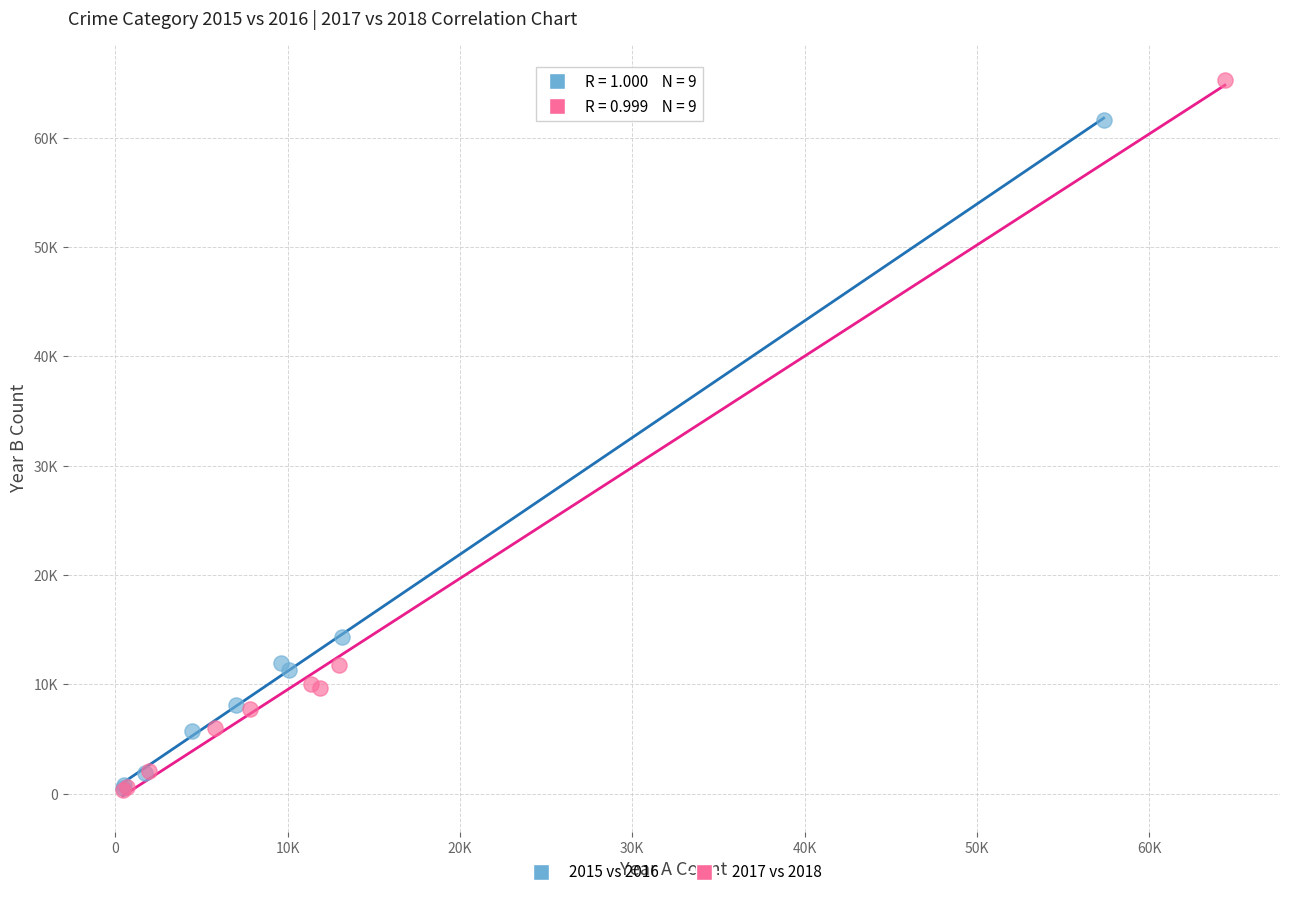

Which series has the largest Y range (max minus min)?

2017 vs 2018